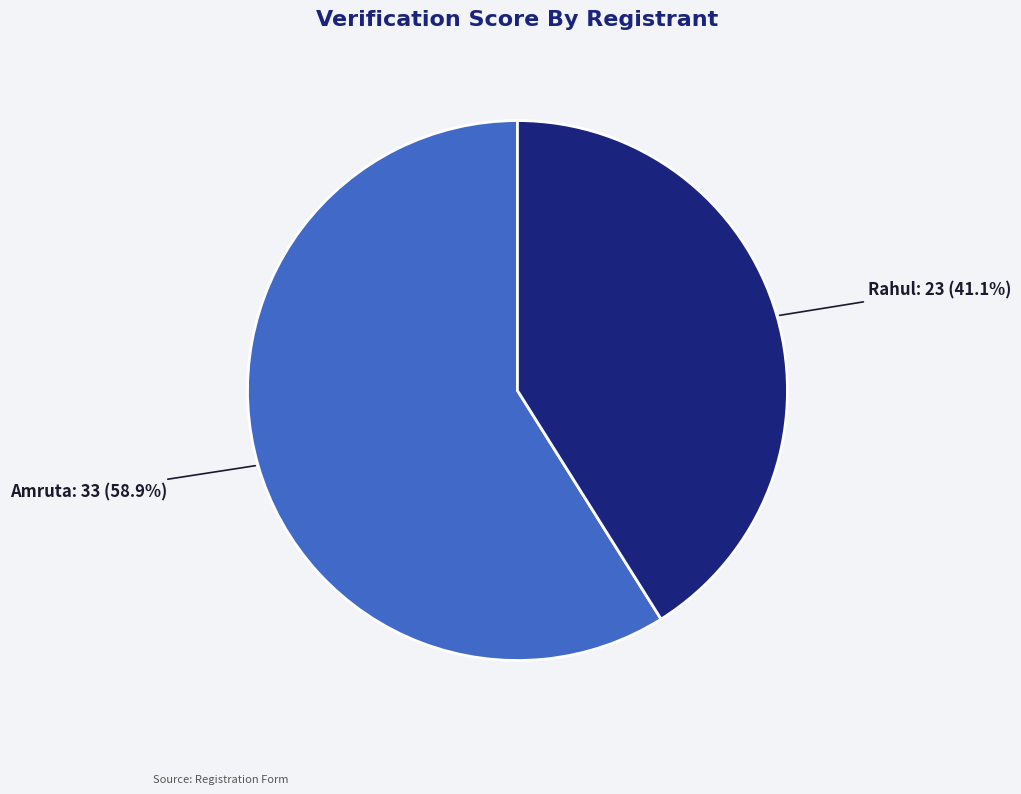

How much of the chart is everything except Rahul?

58.9%